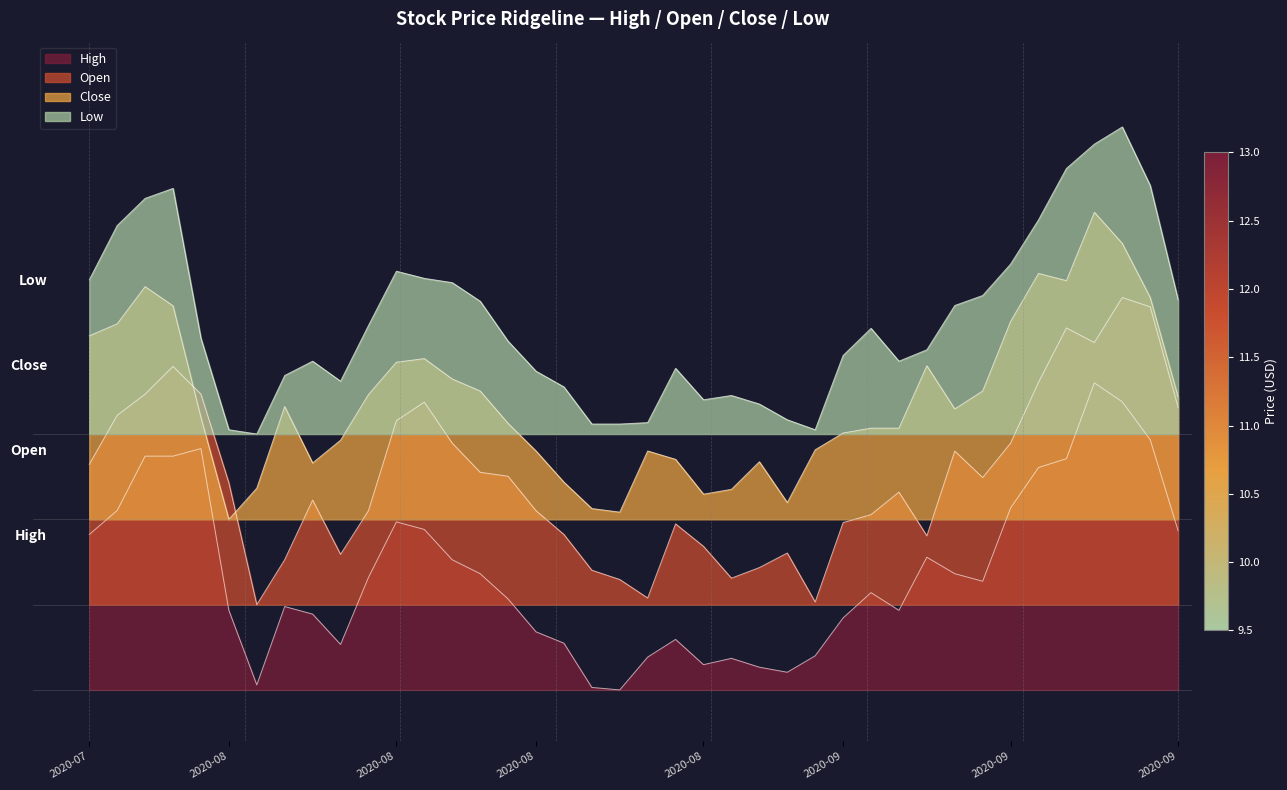

True or false: High and Open intersect in this chart.

False